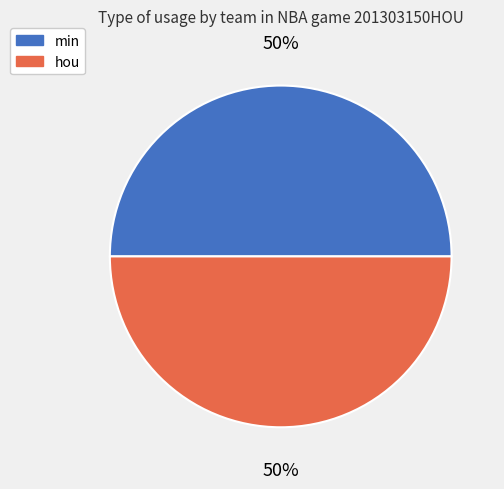

Do hou and min together represent more than half of the pie?

Yes